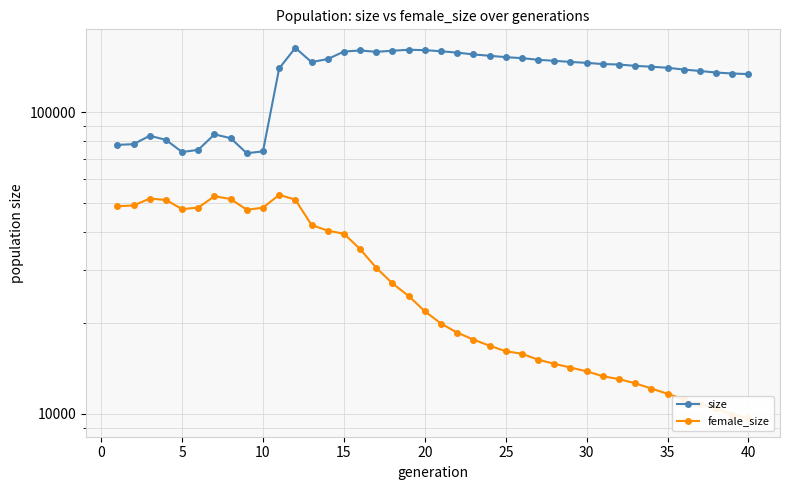

True or false: size and female_size intersect in this chart.

False